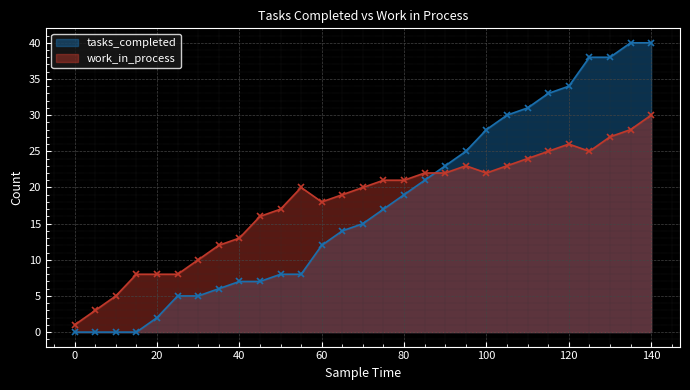

Where is the first local minimum for work_in_process?

60